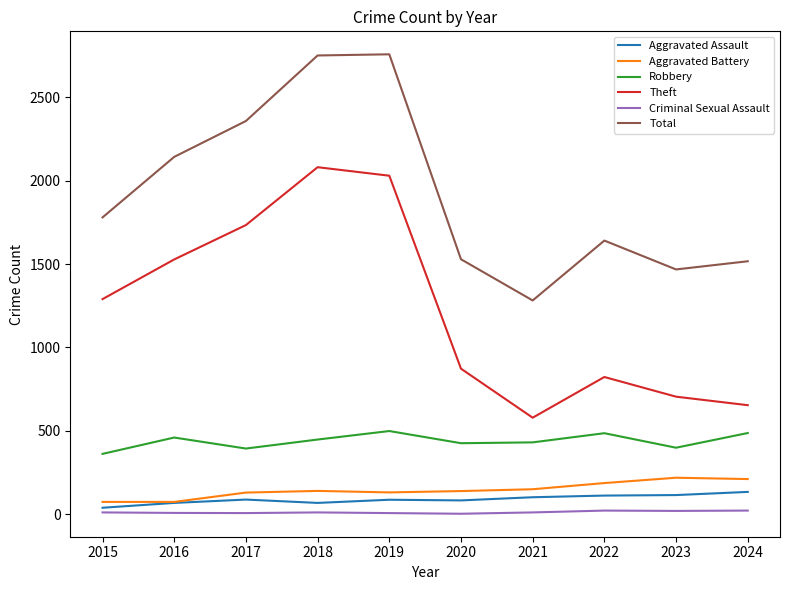

Is the value of Robbery at 2022 greater than the value of Aggravated Battery at 2016?

Yes